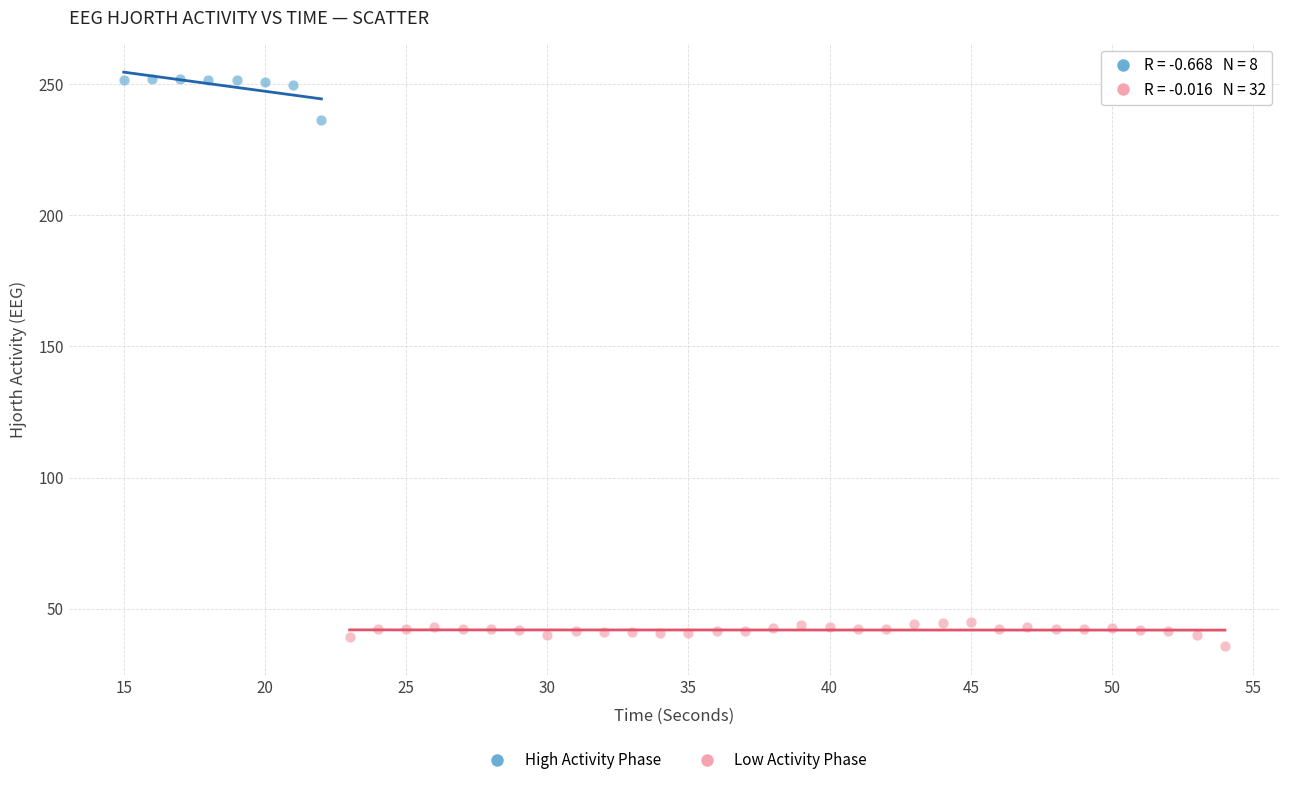

Which series has the largest Y range (max minus min)?

High Activity Phase